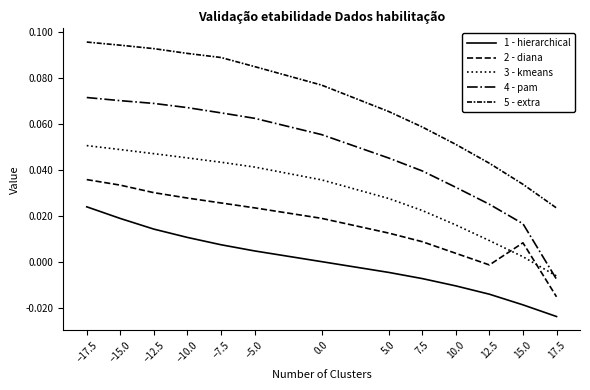

Does the chart have visible grid lines?

No